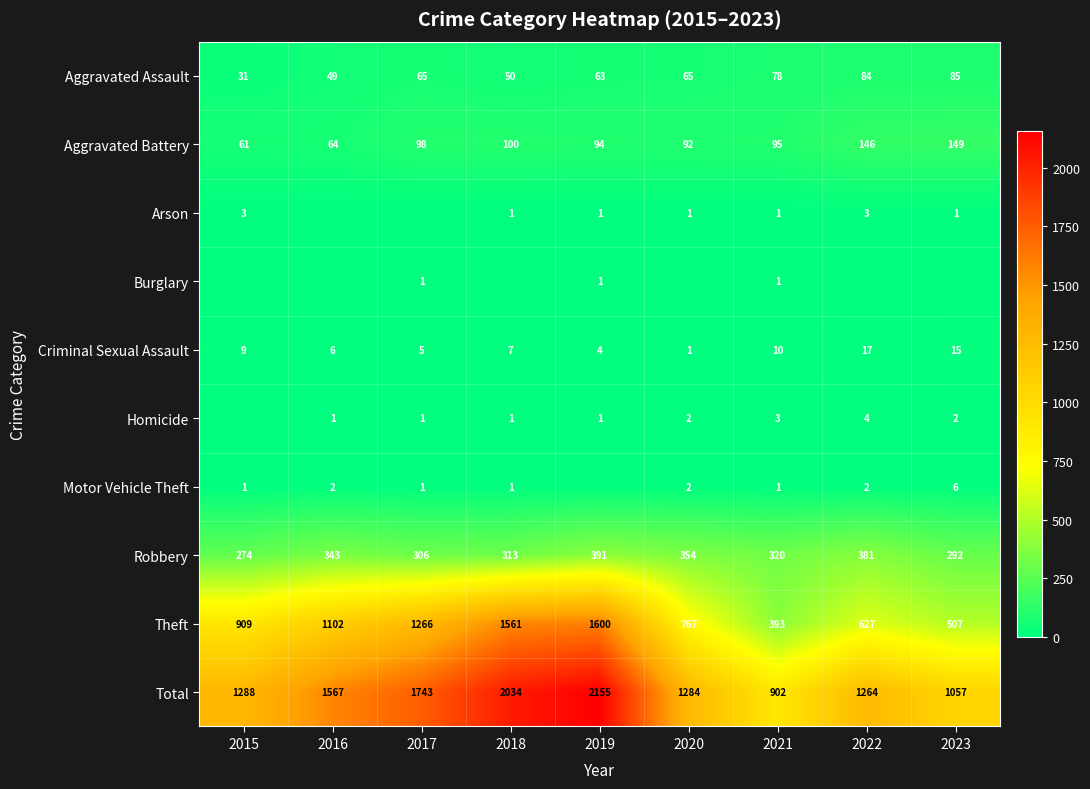

Is the value of Aggravated Battery at 2019 greater than the value of Criminal Sexual Assault at 2020?

Yes